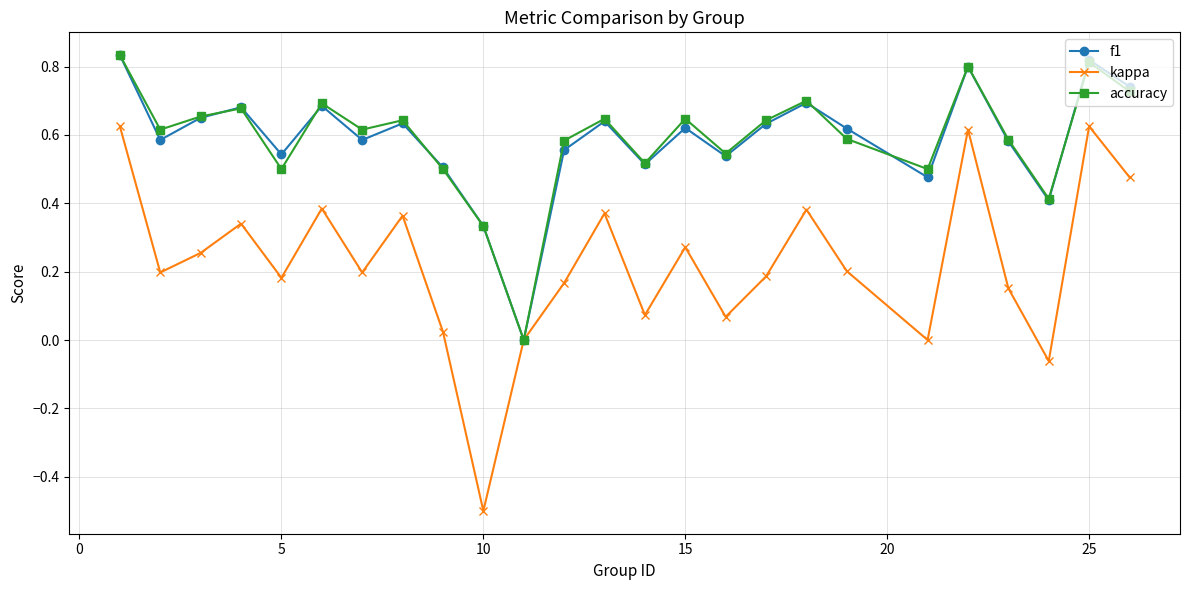

Which series has the widest spread of values?

kappa